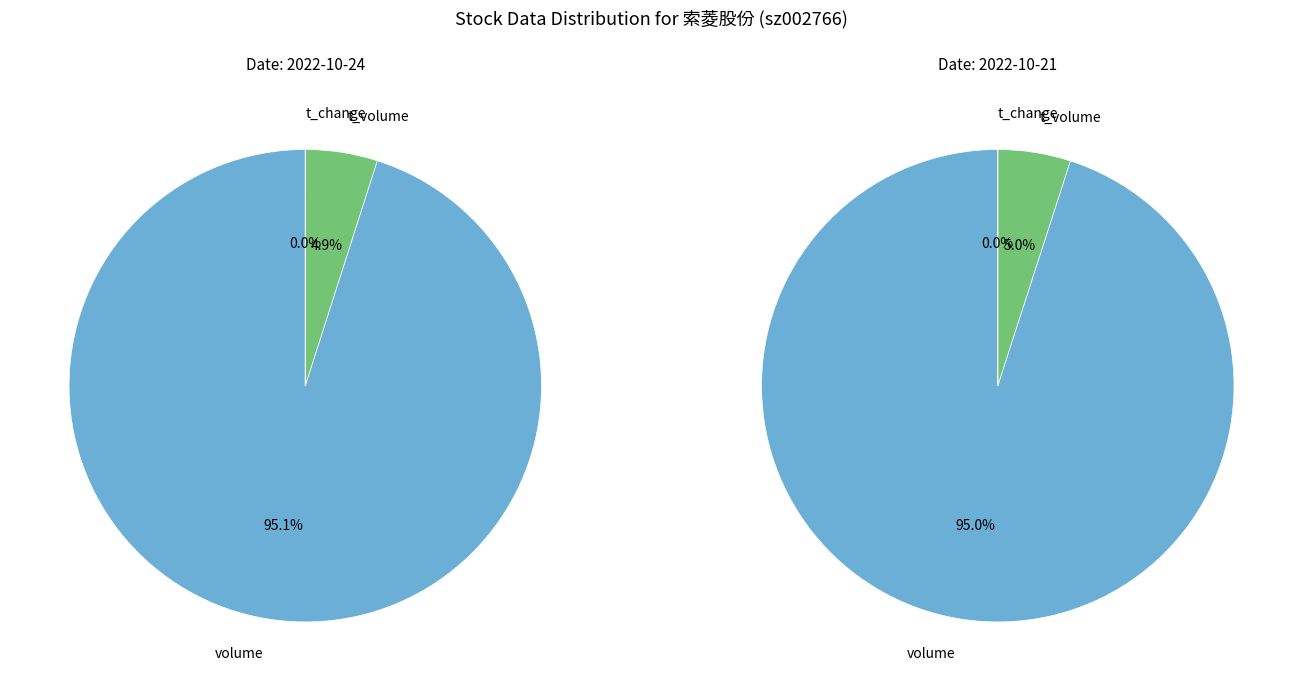

How much of the chart is everything except t_change?

100.0%